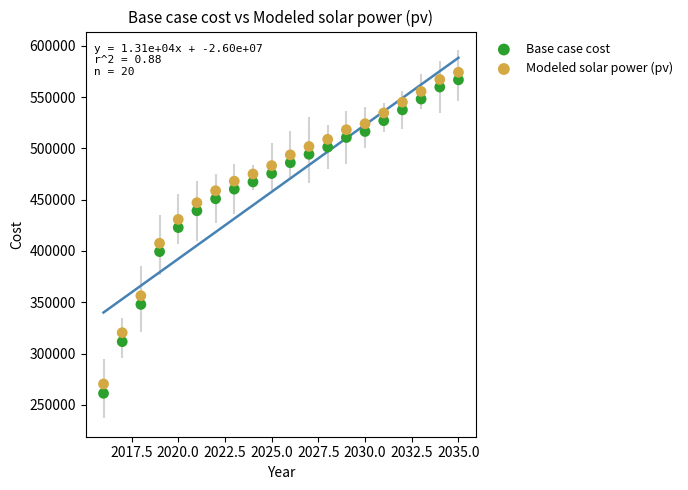

What are all the series names shown in the legend?

Base case cost, Modeled solar power (pv)